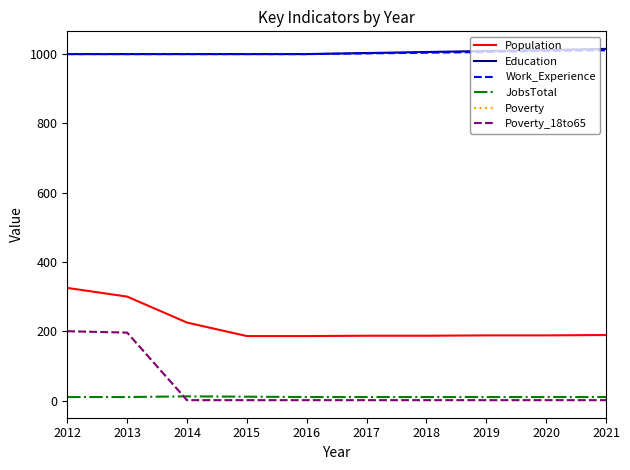

What is the difference between the Poverty values at 2021 and 2013?

195